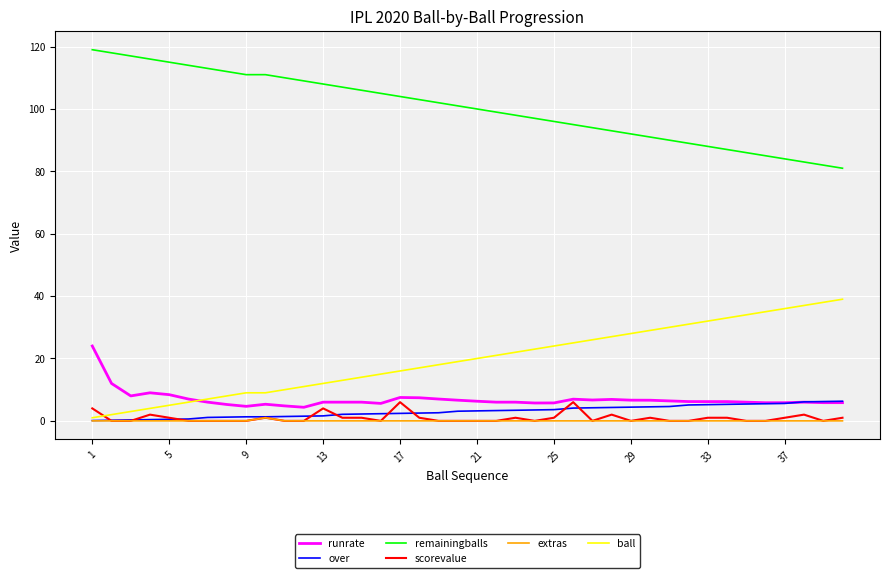

What is the lowest value of the runrate series?

4.4